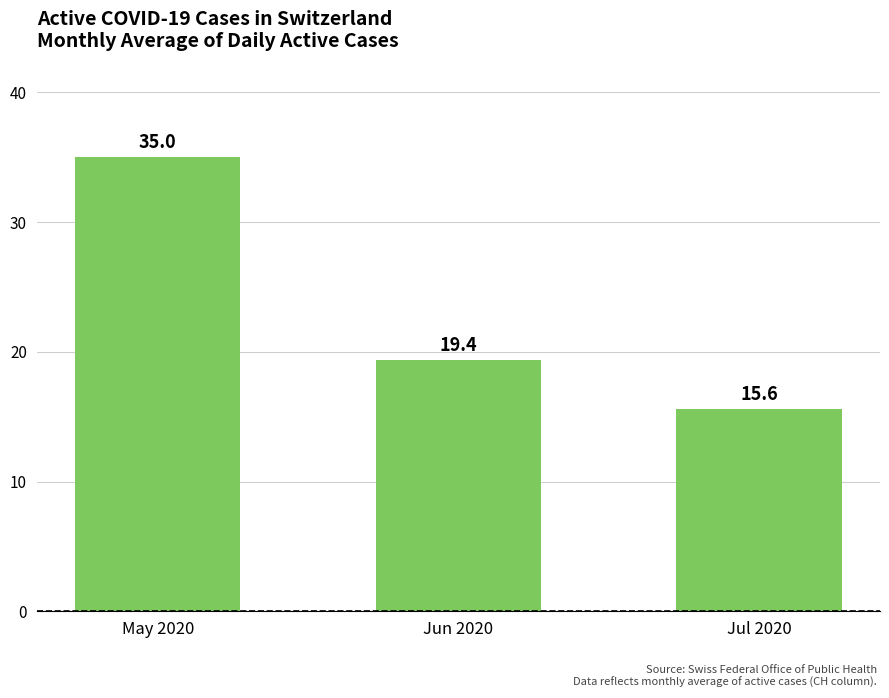

How many distinct data groups are displayed?

1